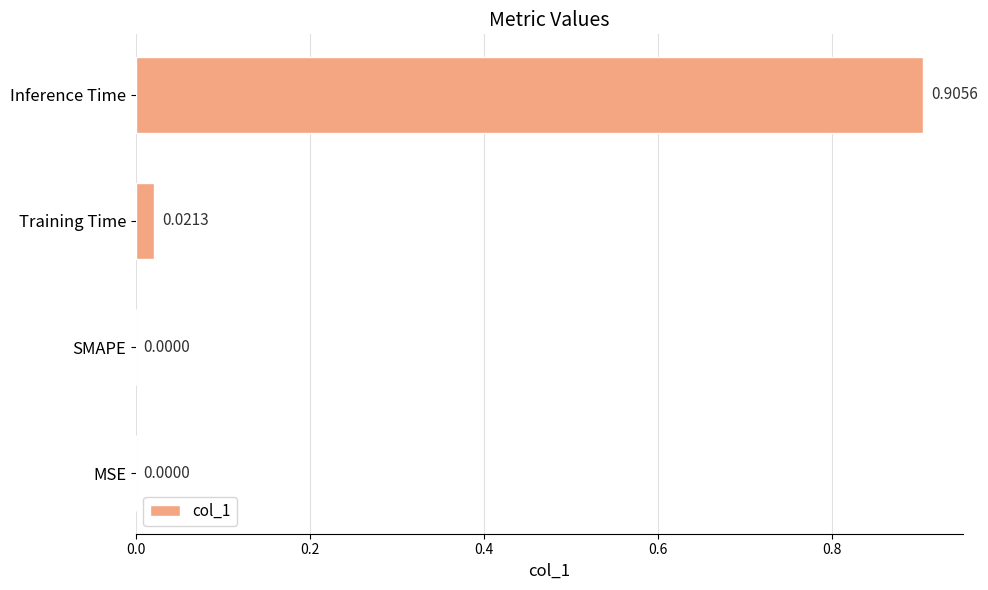

Which category has the highest value across all series?

Inference Time